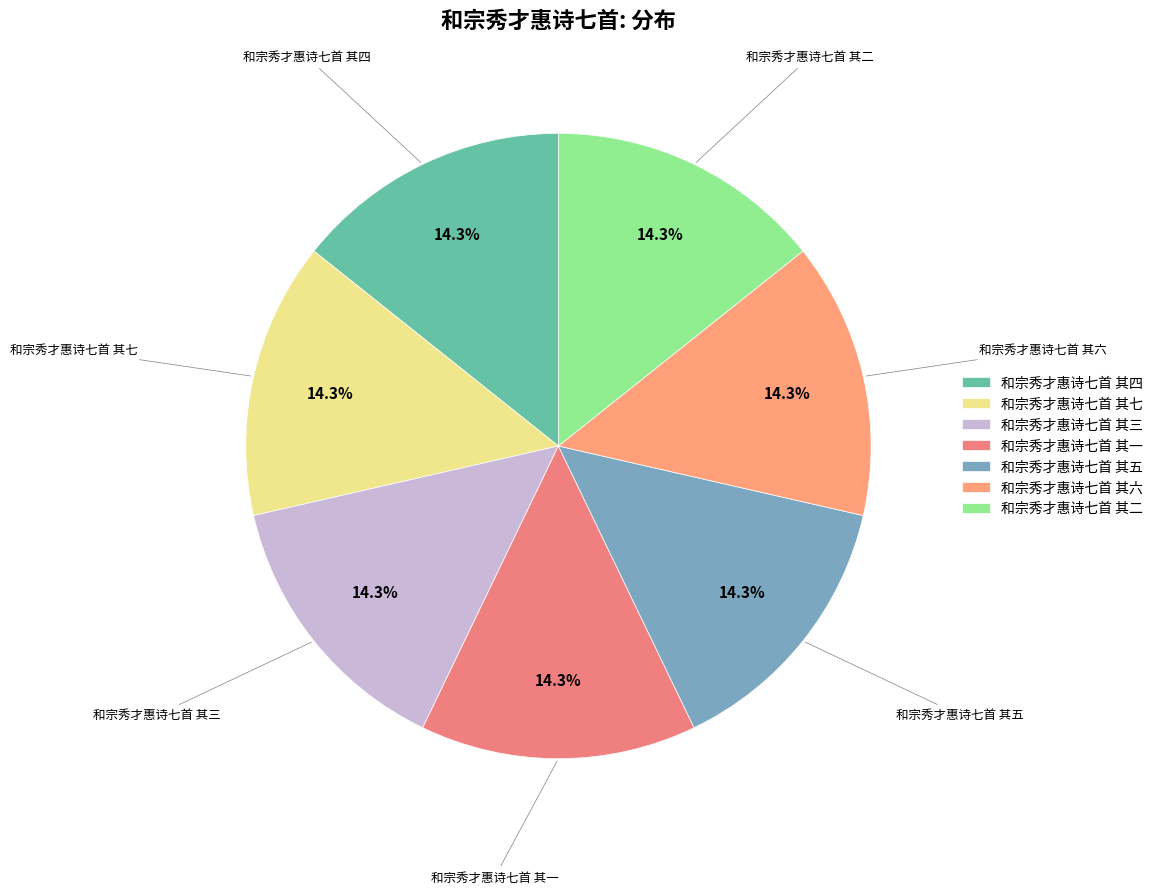

True or false: 和宗秀才惠诗七首 其七 accounts for 14% of the total.

True